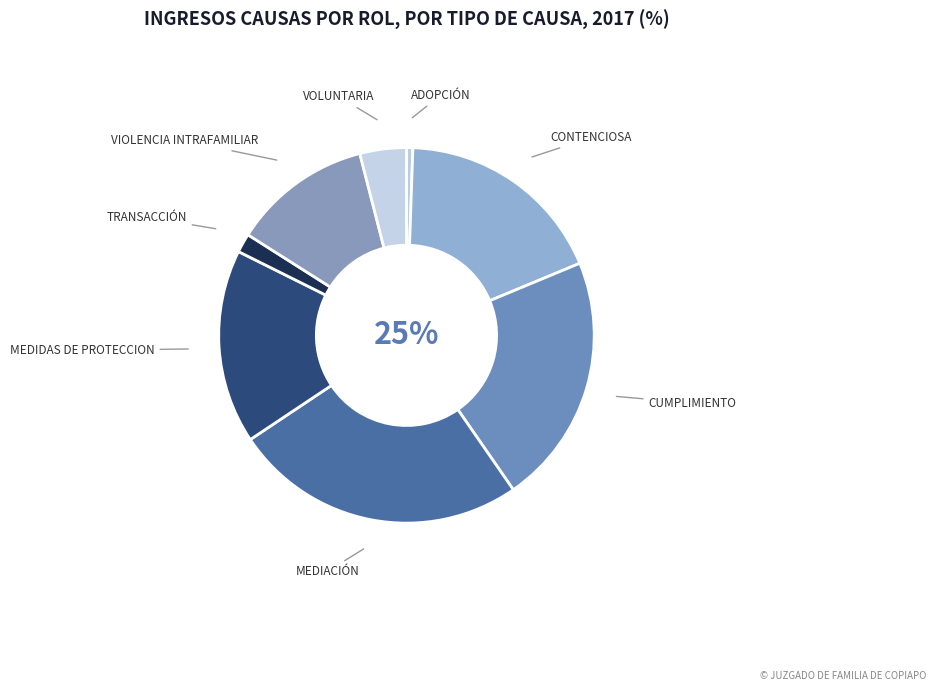

To the nearest percent, what is the combined percentage of Mediación and Transacción?

27%